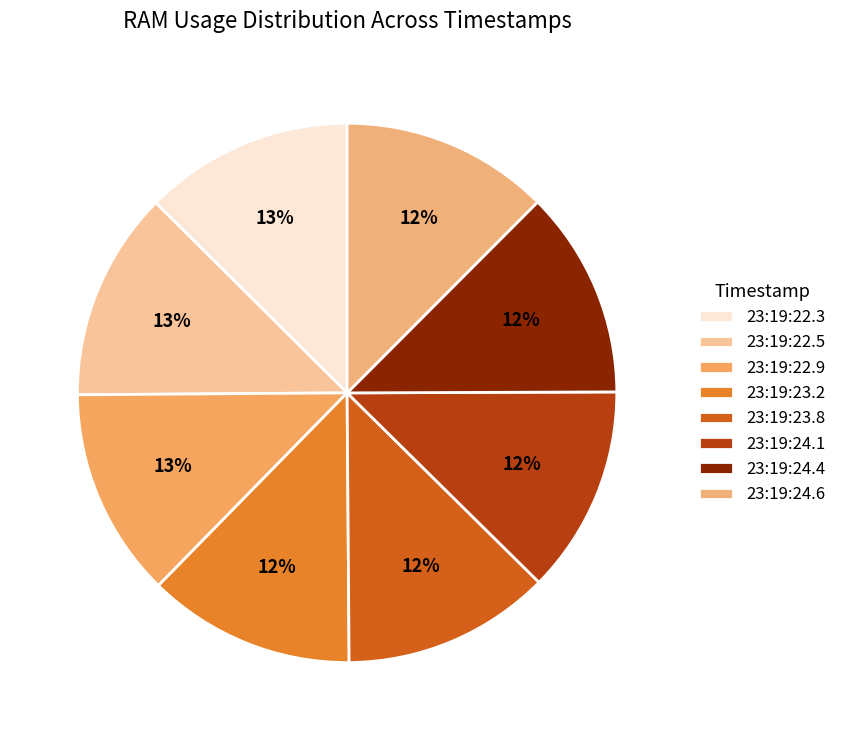

To the nearest percent, what is the combined percentage of 23:19:23.2 and 23:19:22.9?

25%